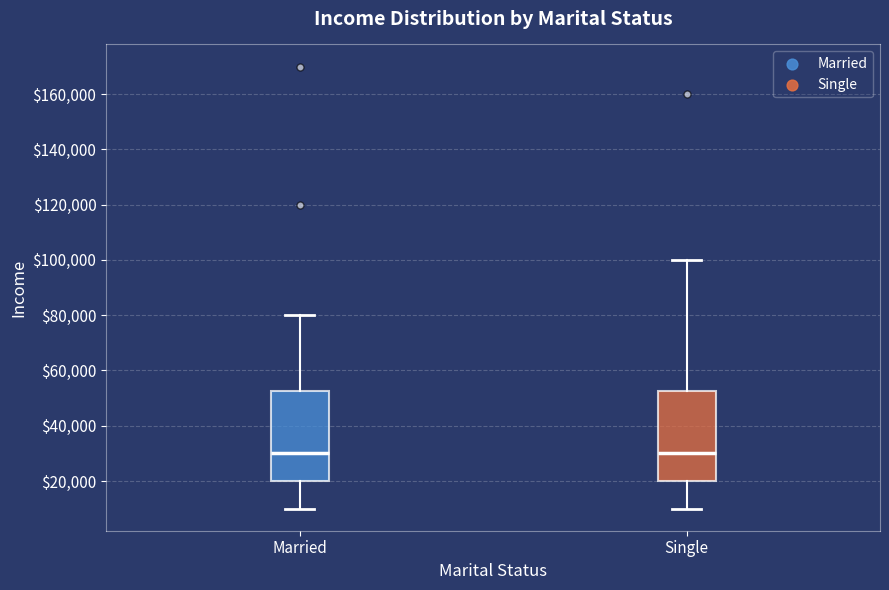

Reading left to right, transcribe this box plot: for each box, give where its median line is, the range the box spans, and where its two whiskers end, as read against the y-axis. The values are not printed on the chart, so give them approximately, as read against the axis.

Married: median 30000, box 20000 to 52000, whiskers 10000 to 80000
Single: median 30000, box 20000 to 52000, whiskers 10000 to 100000